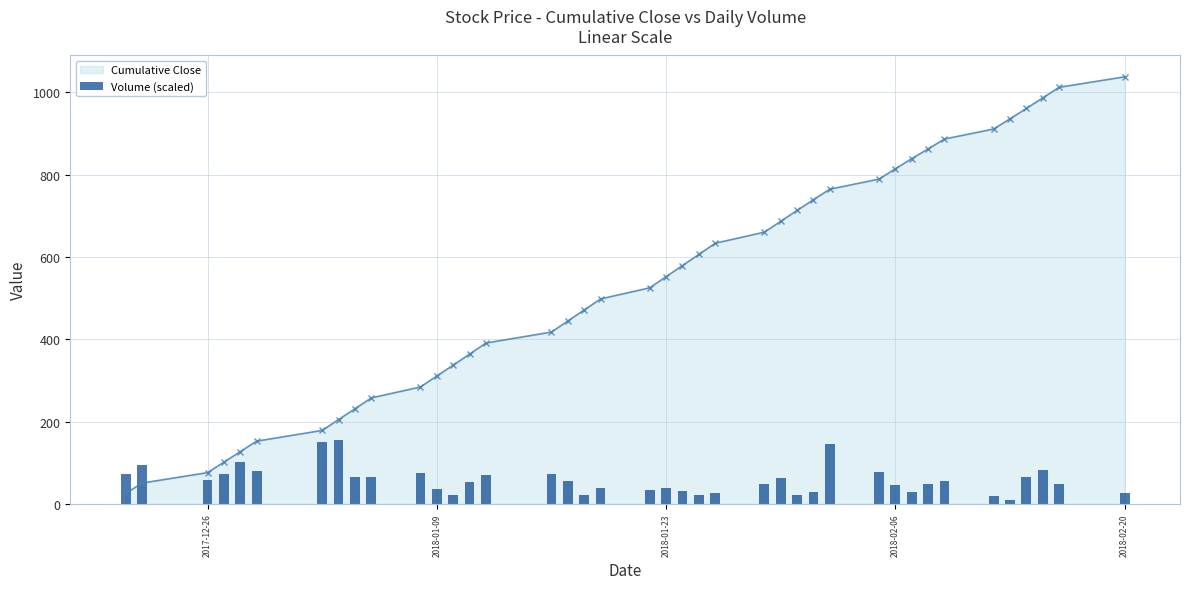

What is the lowest value of the Cumulative Close series?

25.2